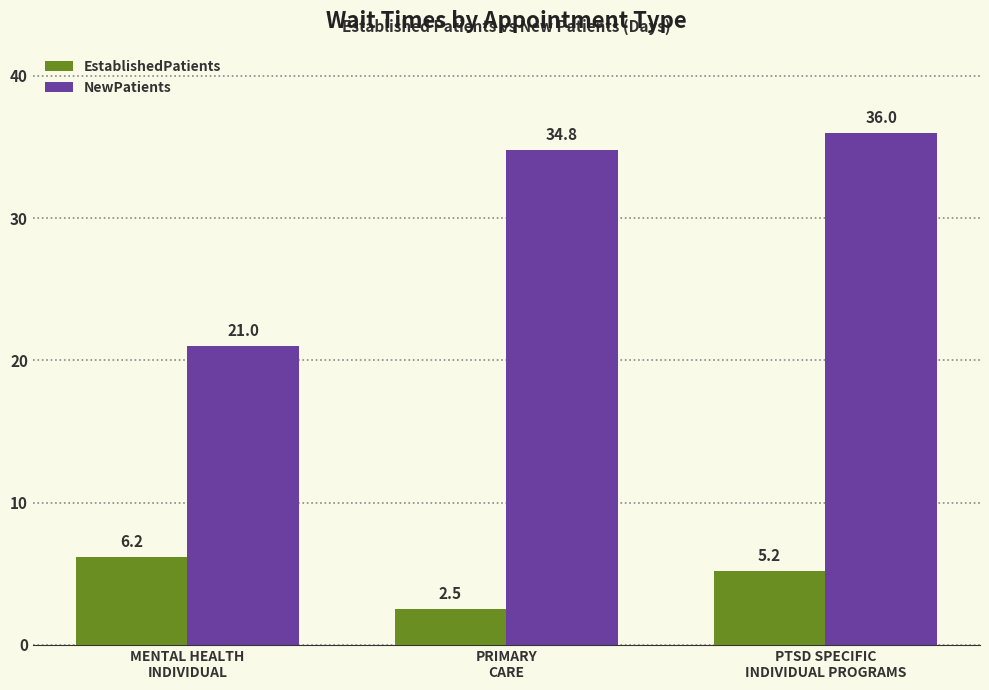

The NewPatients series shows 34.8 at PRIMARY
CARE. True or false?

True